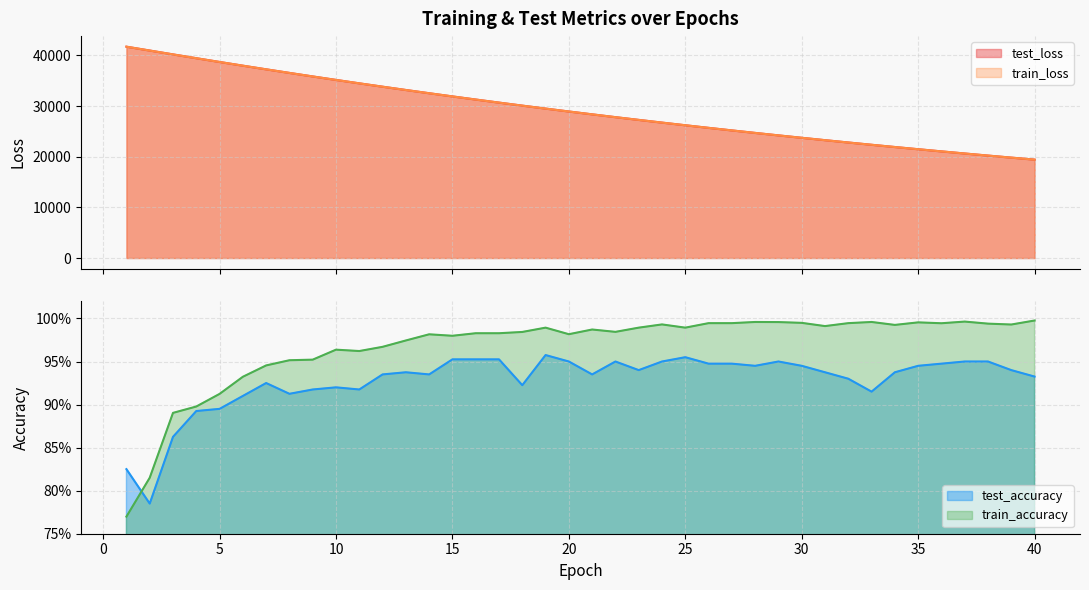

True or false: test_accuracy and train_accuracy cross at least once.

True